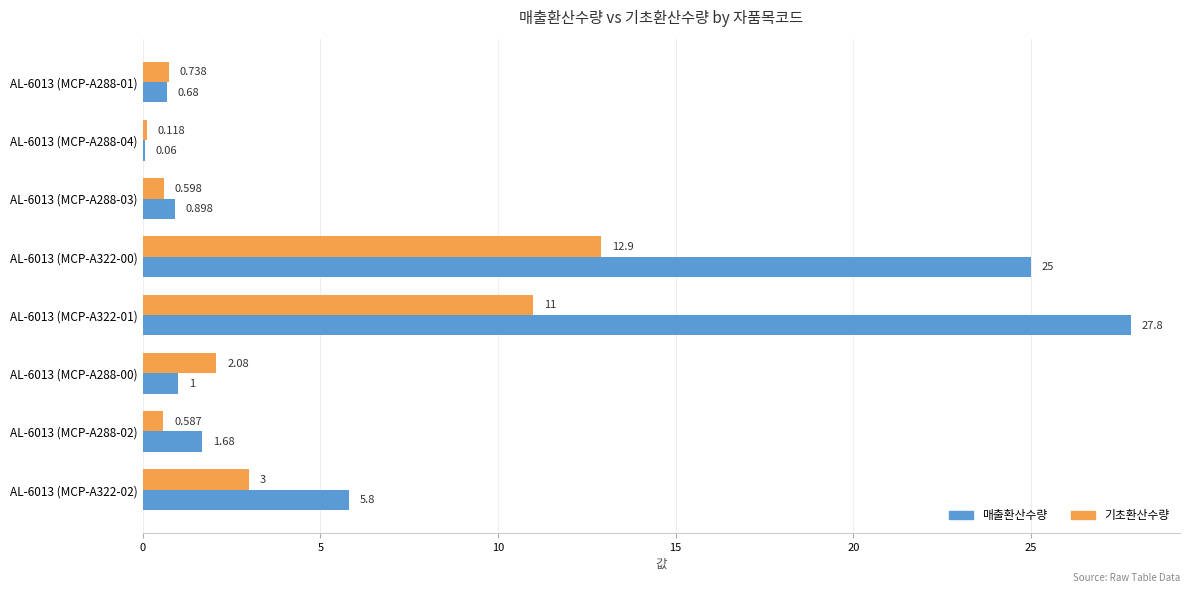

Is the value of 기초환산수량 at AL-6013 (MCP-A288-03) greater than the value of 매출환산수량 at AL-6013 (MCP-A322-00)?

No